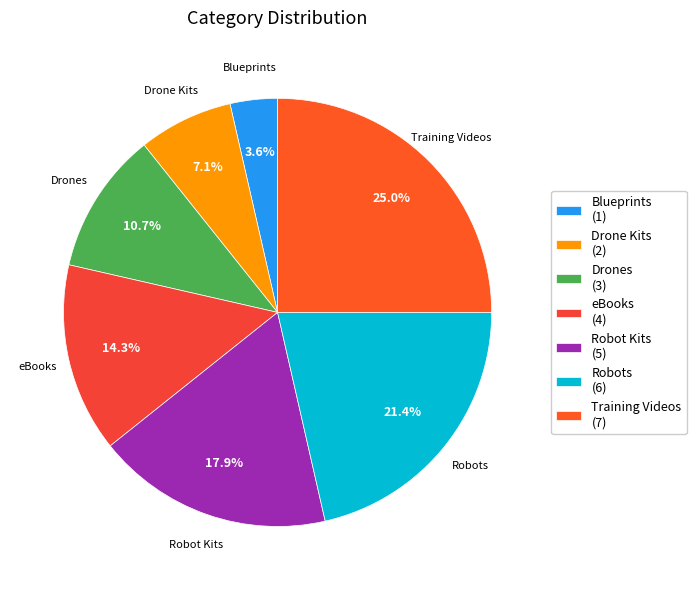

Which category has the biggest portion of the pie?

Training Videos